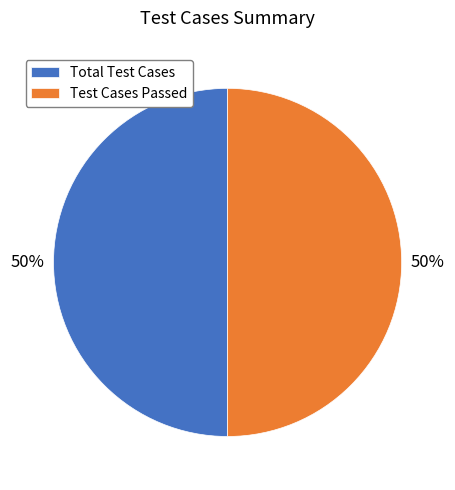

How many segments does this pie chart have?

2